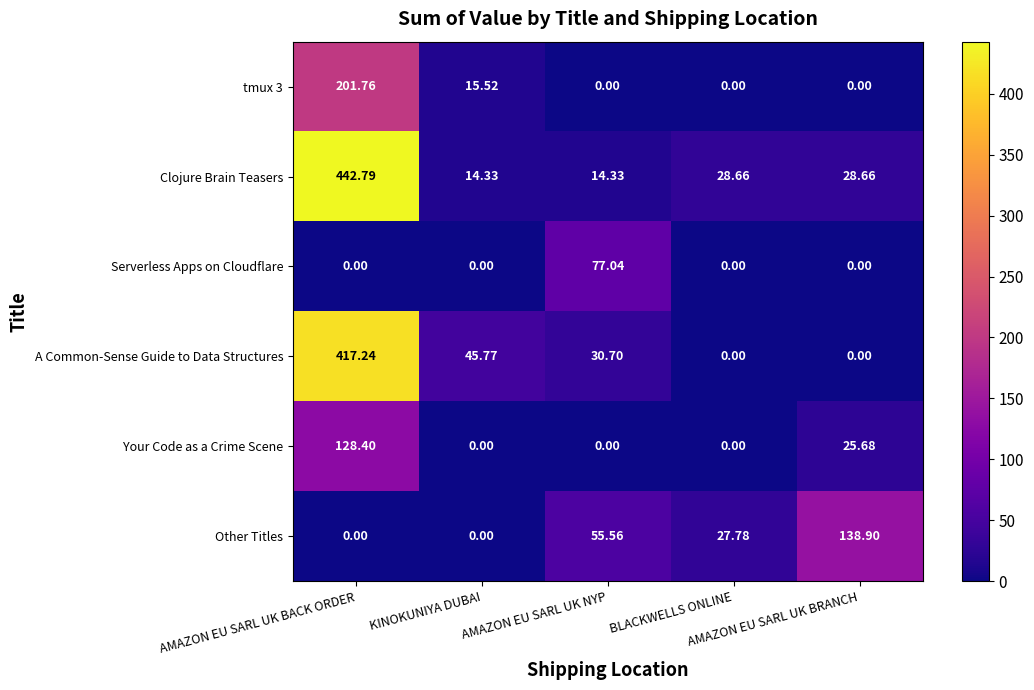

At how many categories does at least one series exceed 97?

2